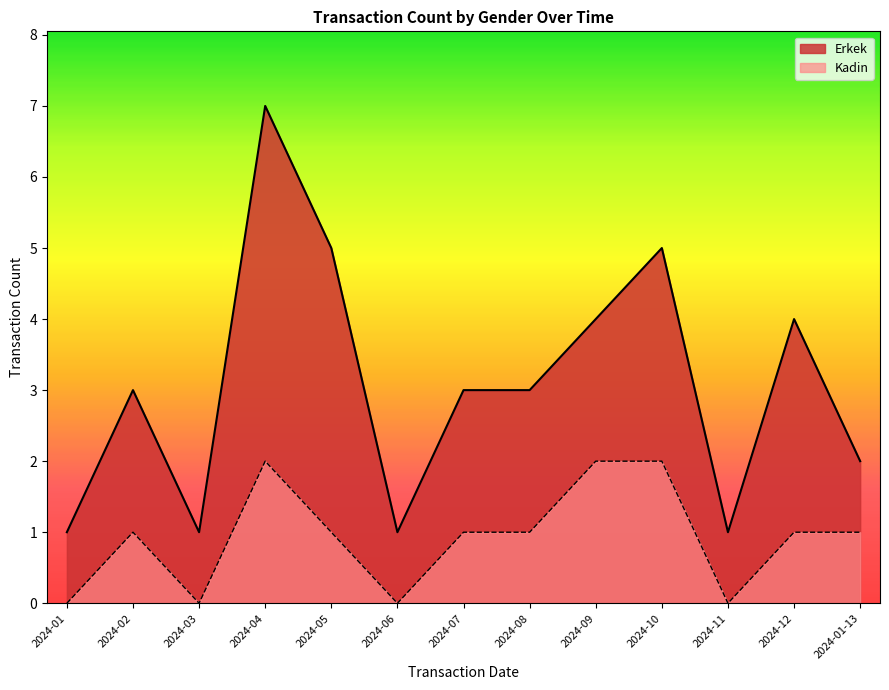

Reading left to right, what are all the values shown in this chart?

Erkek: 2024-01=1	2024-02=3	2024-03=1	2024-04=7	2024-05=5	2024-06=1	2024-07=3	2024-08=3	2024-09=4	2024-10=5	2024-11=1	2024-12=4	2024-01-13=2
Kadin: 2024-01=0	2024-02=1	2024-03=0	2024-04=2	2024-05=1	2024-06=0	2024-07=1	2024-08=1	2024-09=2	2024-10=2	2024-11=0	2024-12=1	2024-01-13=1